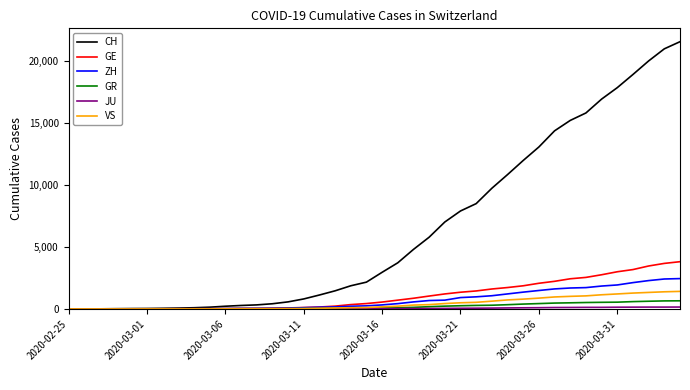

Which series has the widest spread of values?

CH